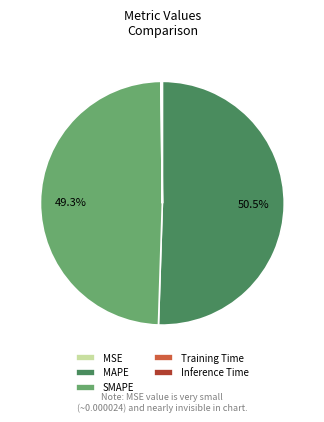

Combined, do MAPE and SMAPE account for over 50%?

Yes